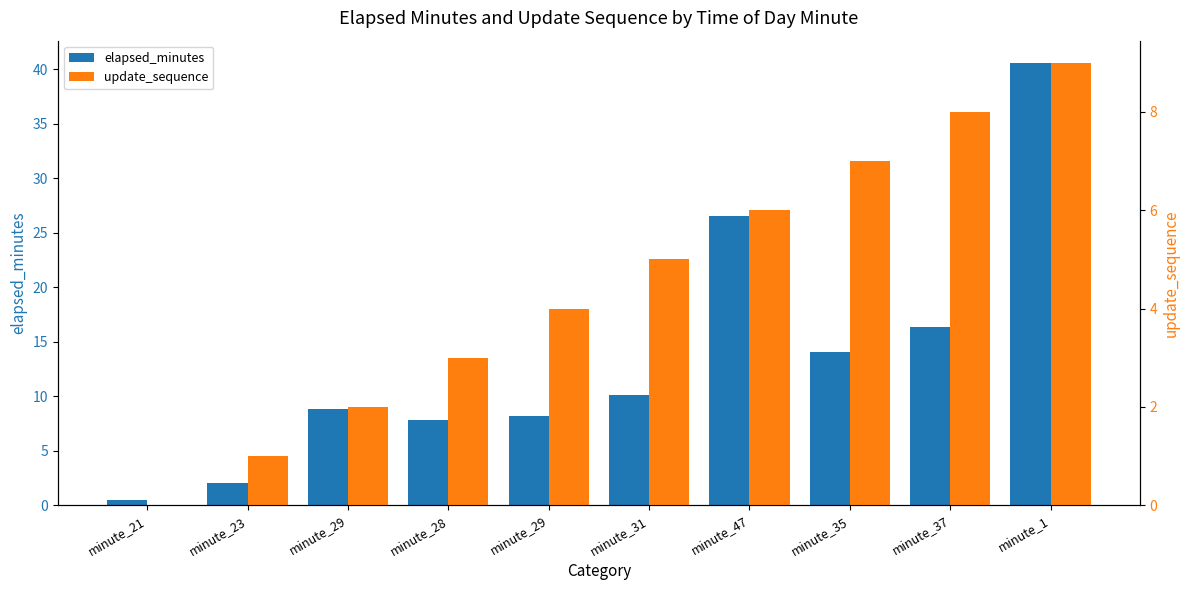

What are all the series names shown in the legend?

elapsed_minutes, update_sequence